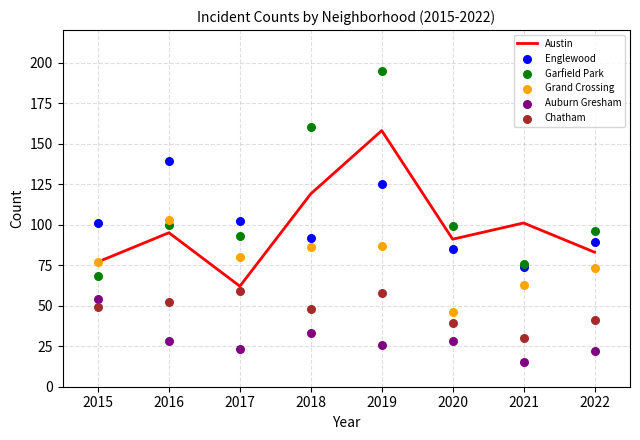

What are all the series names shown in the legend?

Austin, Englewood, Garfield Park, Grand Crossing, Auburn Gresham, Chatham